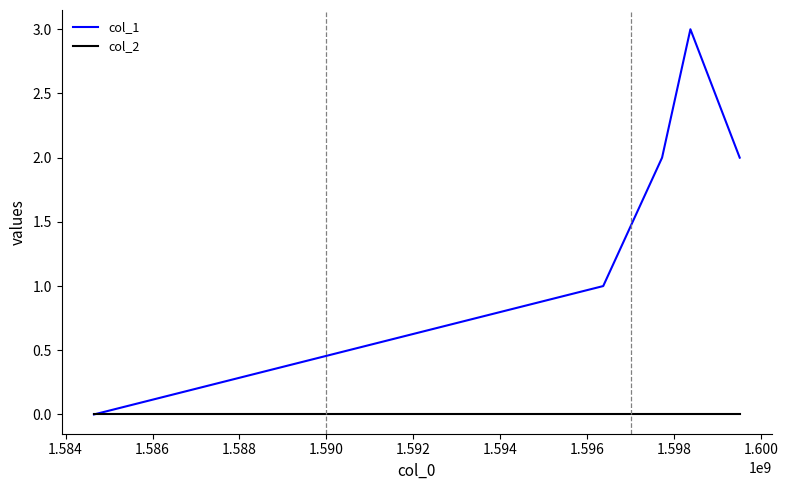

Which series has the largest range (max minus min)?

col_1